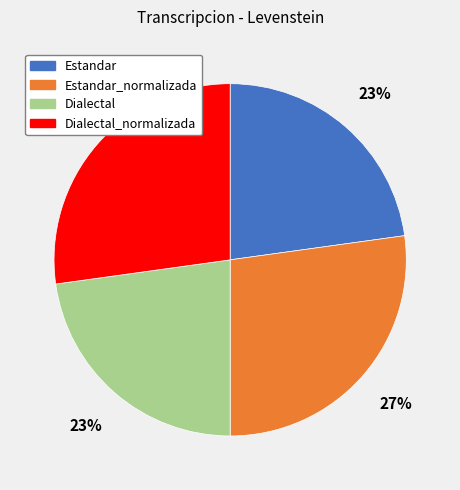

To the nearest percent, what is the difference between the largest and smallest slice percentages?

4%